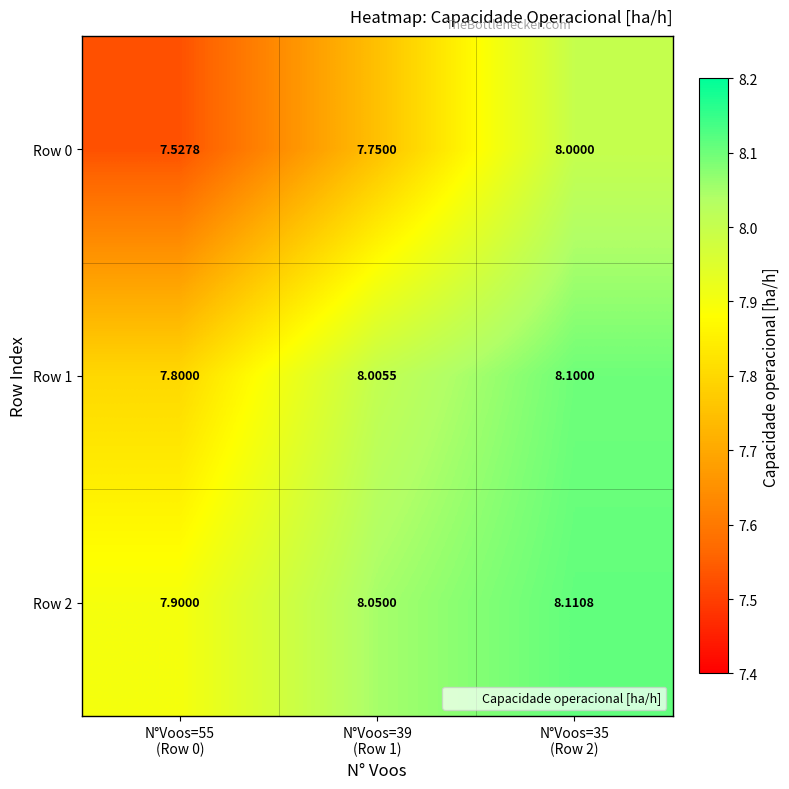

How many series are shown in this chart?

3